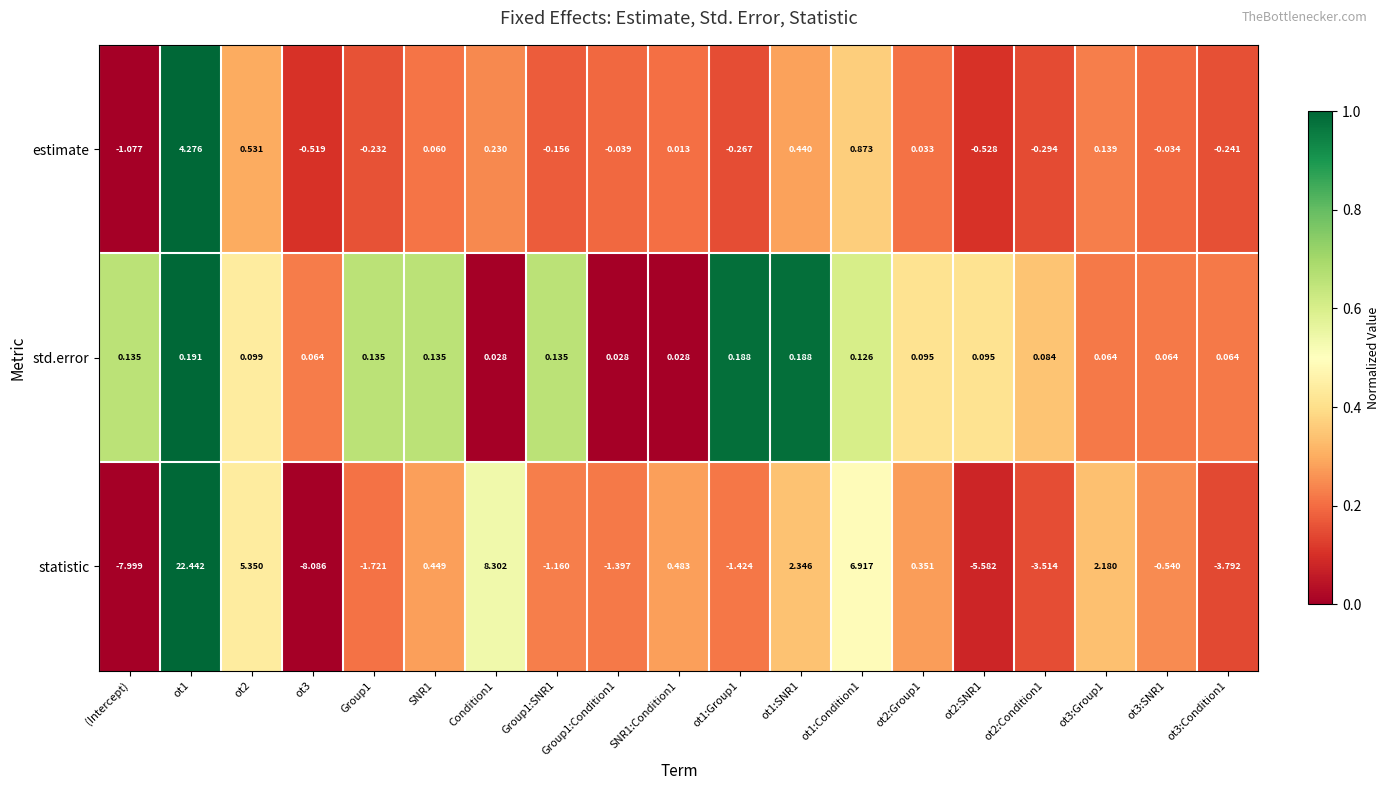

Which series changed the most between ot1 and SNR1?

statistic